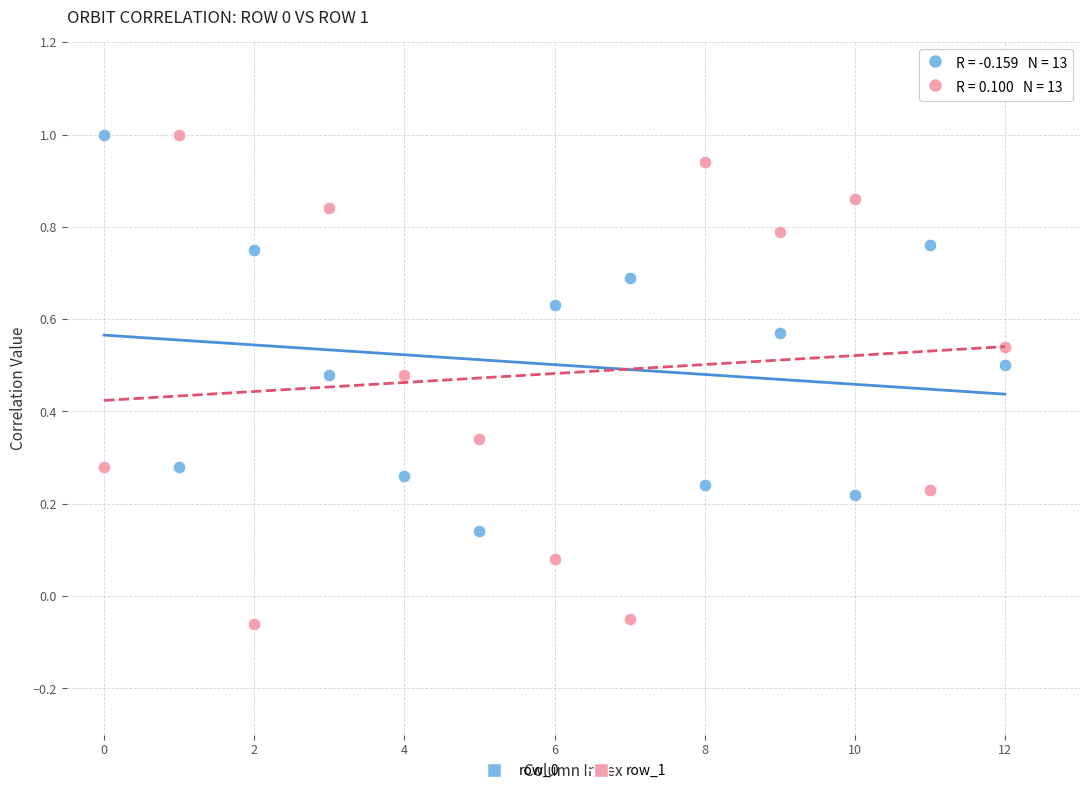

Which series contains the lowest Y value?

row_1